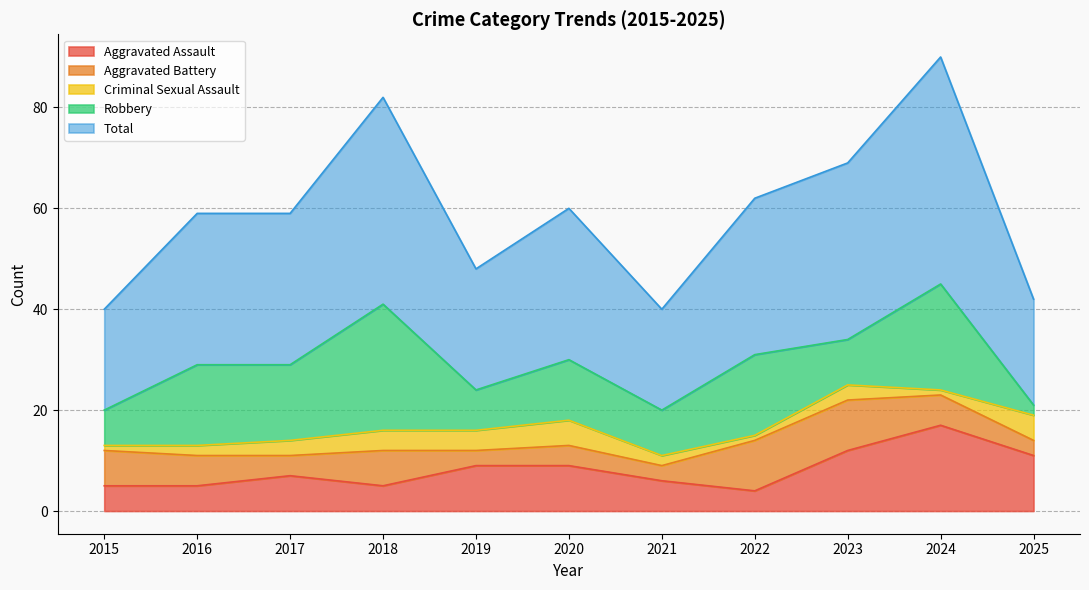

Between 2024 and 2025, which series saw the biggest shift?

Total